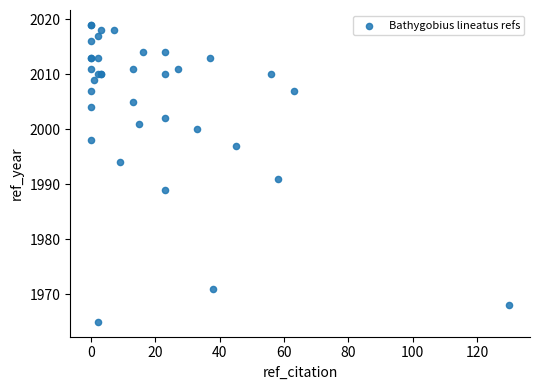

What Y value in the scatter plot is closest to 1992?

1991